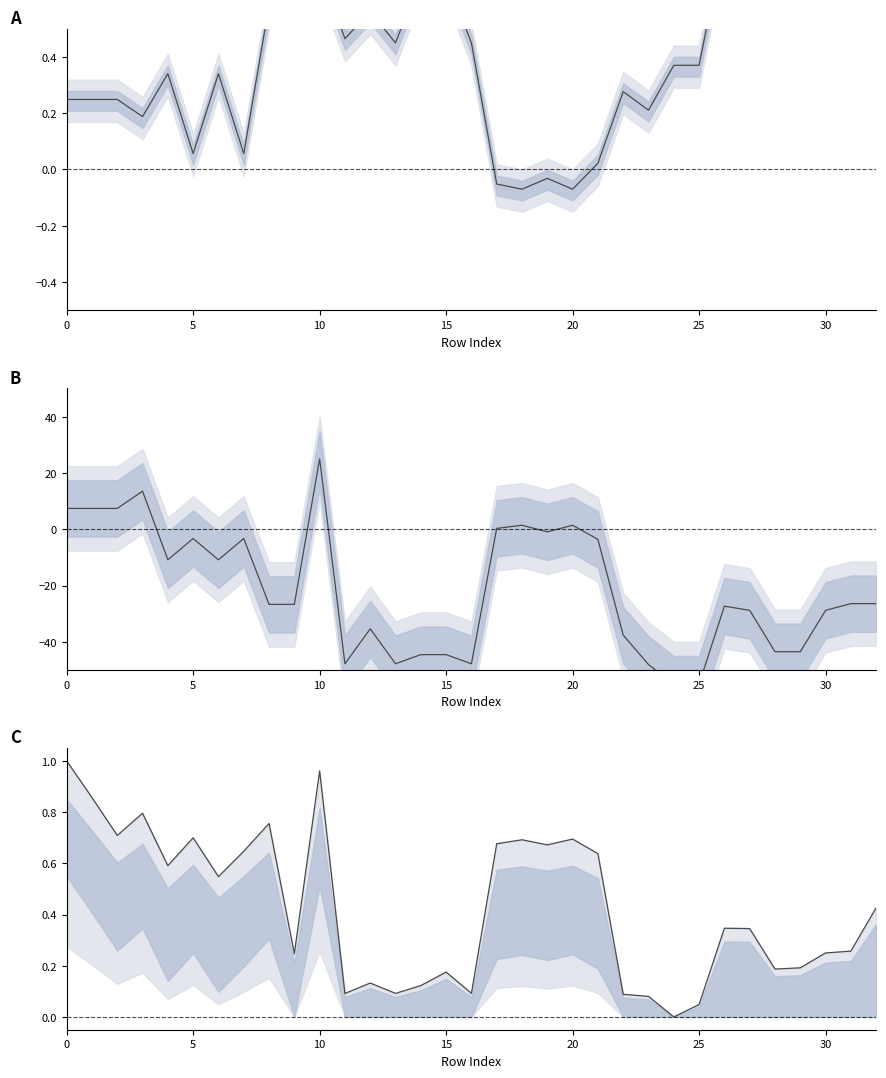

Which series has the widest spread of values?

y0 mid